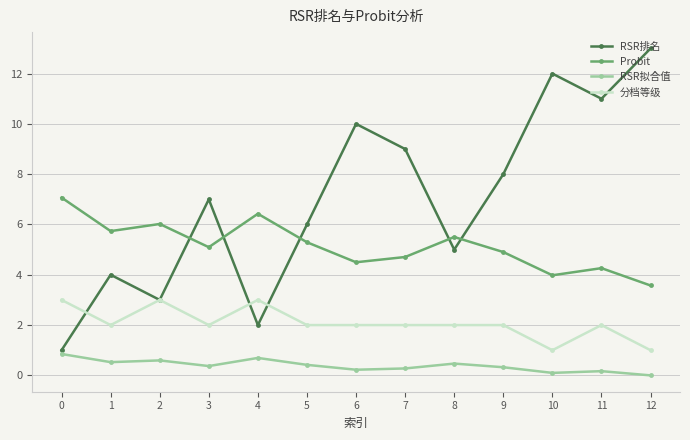

Where is the first local minimum for Probit?

1